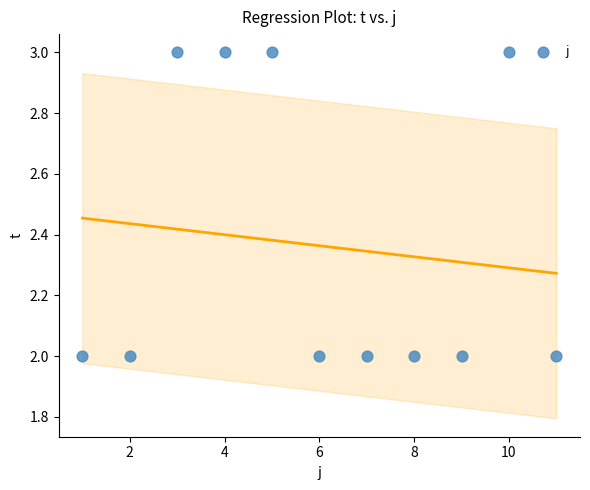

What is the range of X values (max minus min)?

10